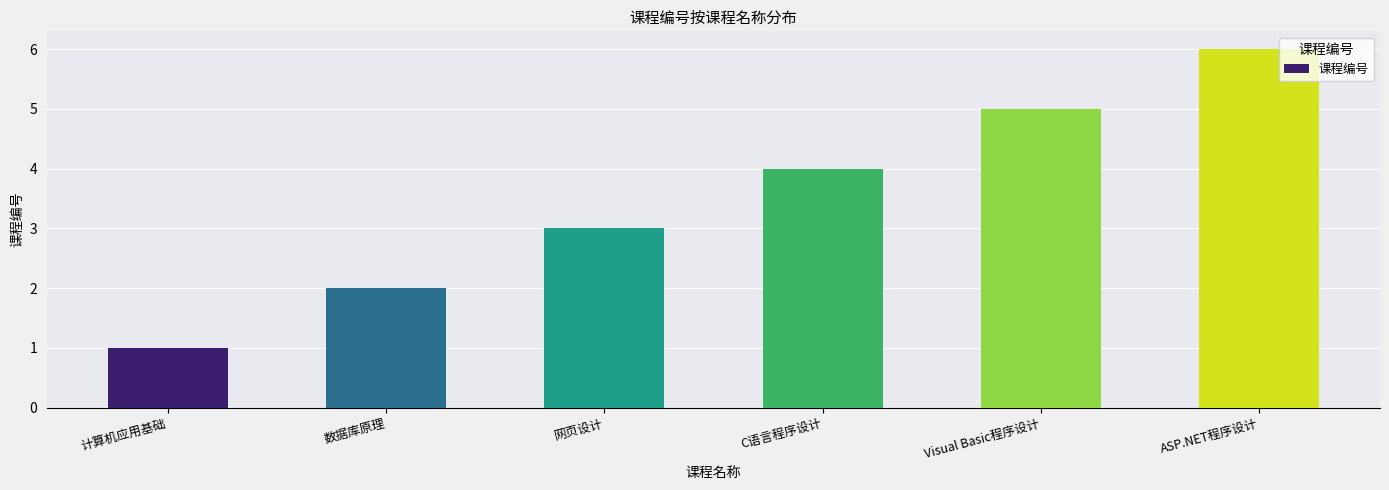

What is the change in value from 计算机应用基础 to Visual Basic程序设计?

+4